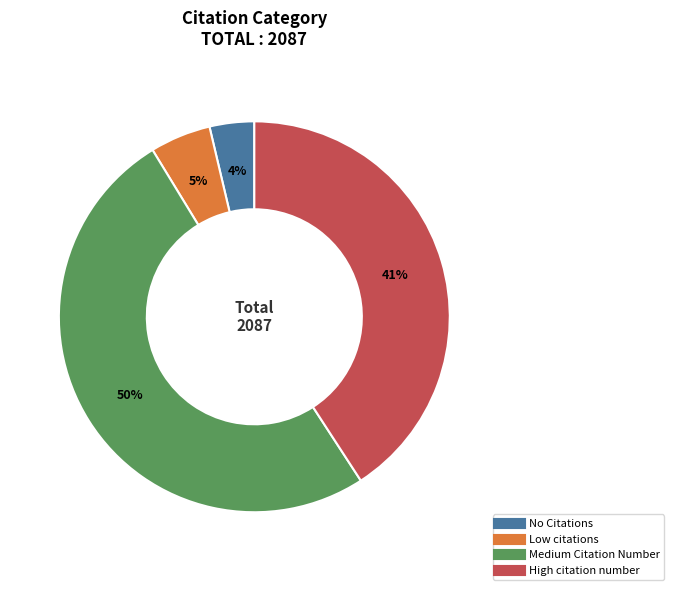

Do High citation number and Low citations together represent more than half of the pie?

No